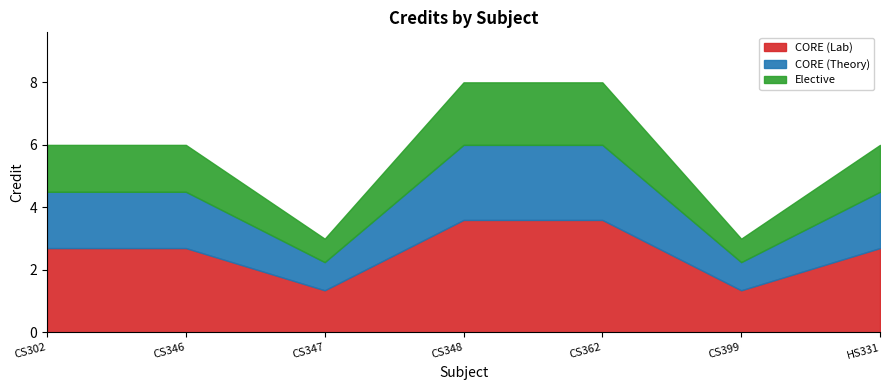

List the labels in order of value, largest first.

CS348, CS362, CS302, CS346, HS331, CS347, CS399